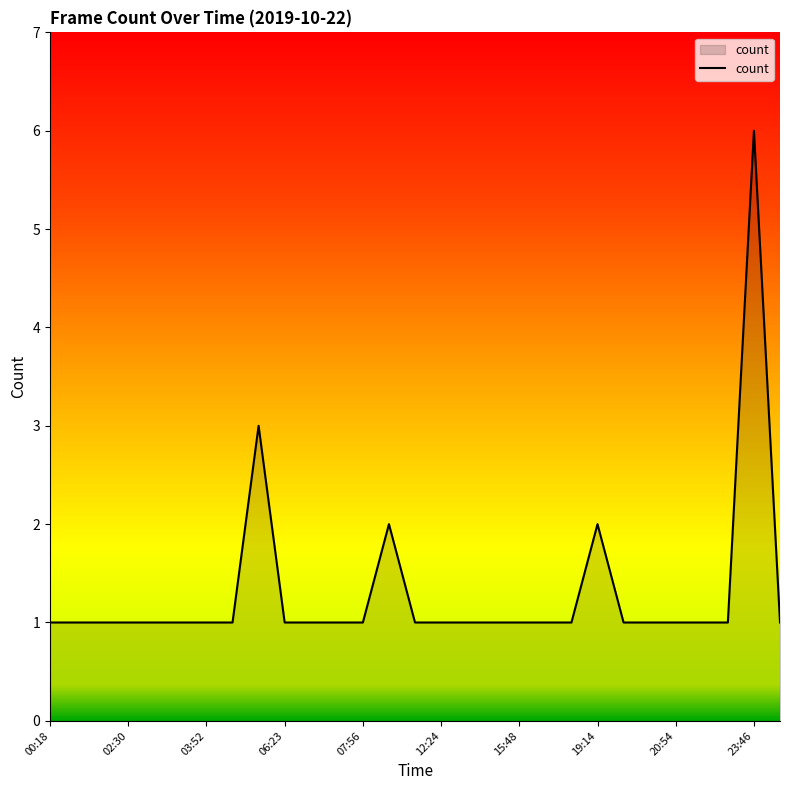

What is the difference between the maximum and minimum values?

5